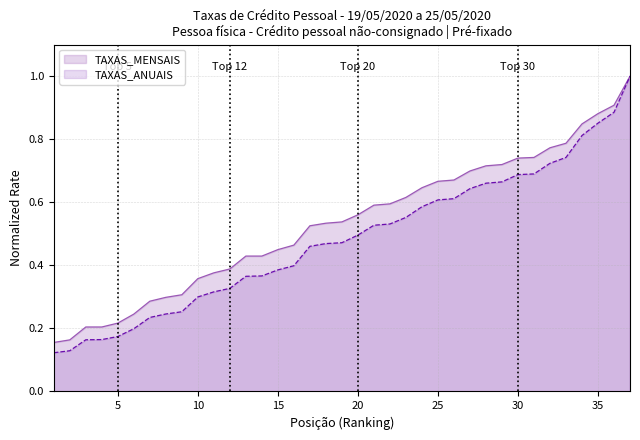

The TAXAS_MENSAIS series shows 0.9 at 19. True or false?

False